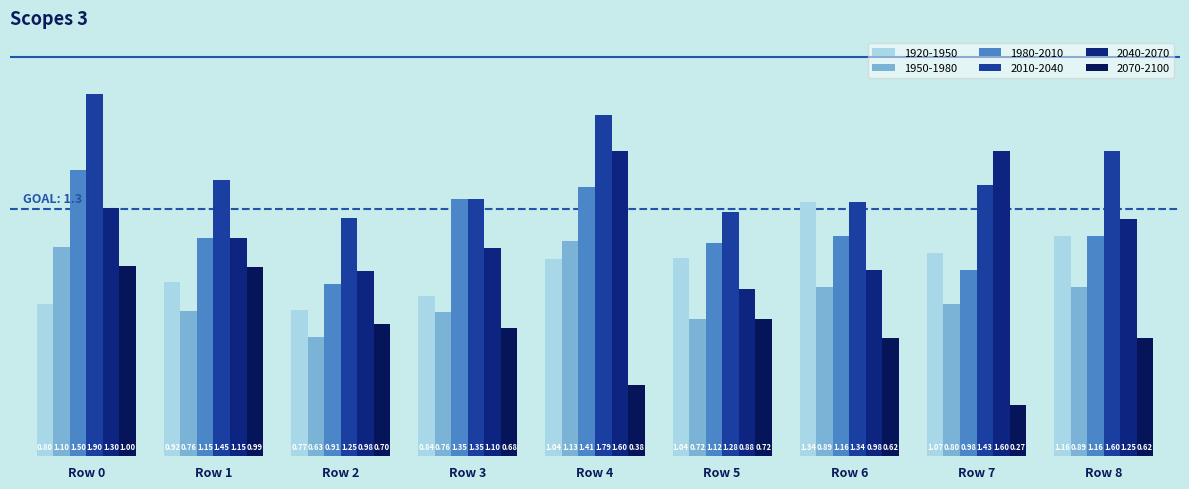

Which series changed the most between Row 3 and Row 7?

2040-2070